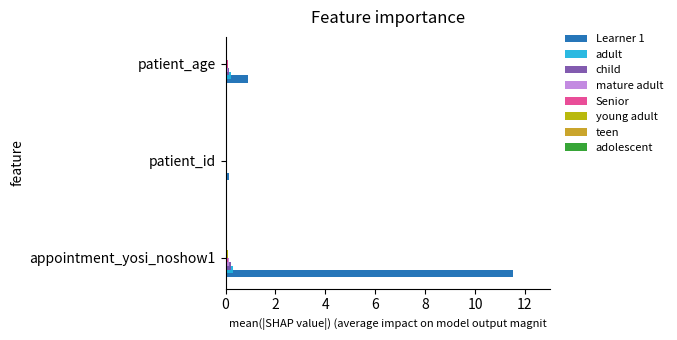

Which series has the largest total across all categories?

Learner 1